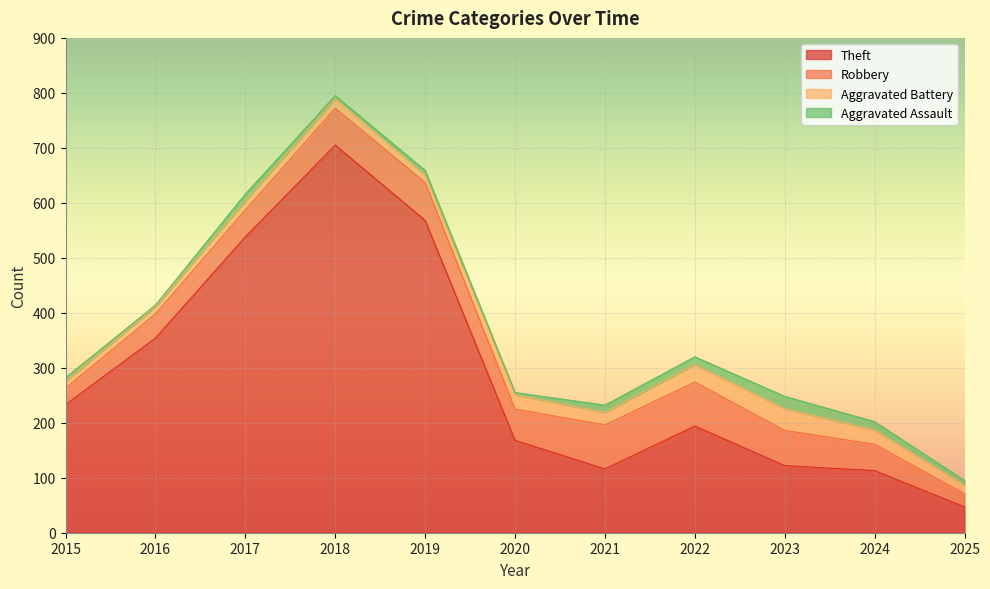

What is the difference between the second highest and minimum values in the Robbery series?

56